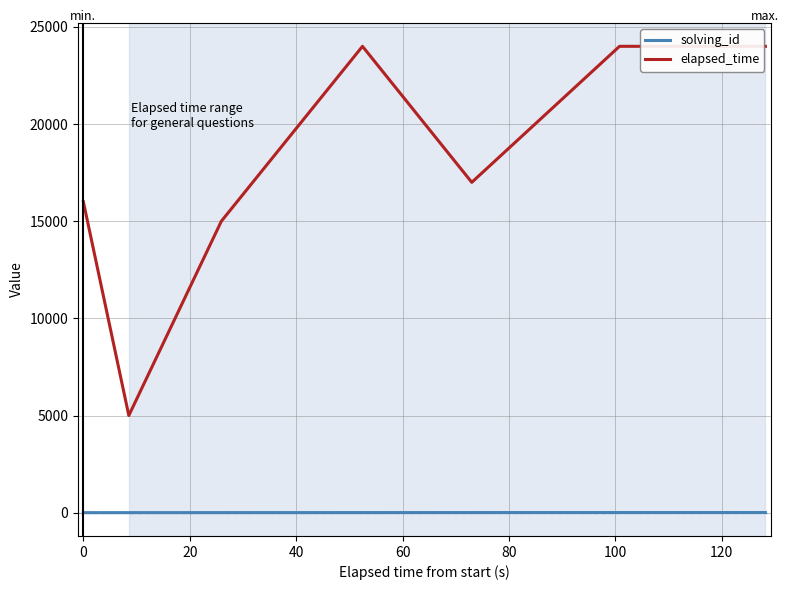

How many interior local valleys does the elapsed_time series have?

2